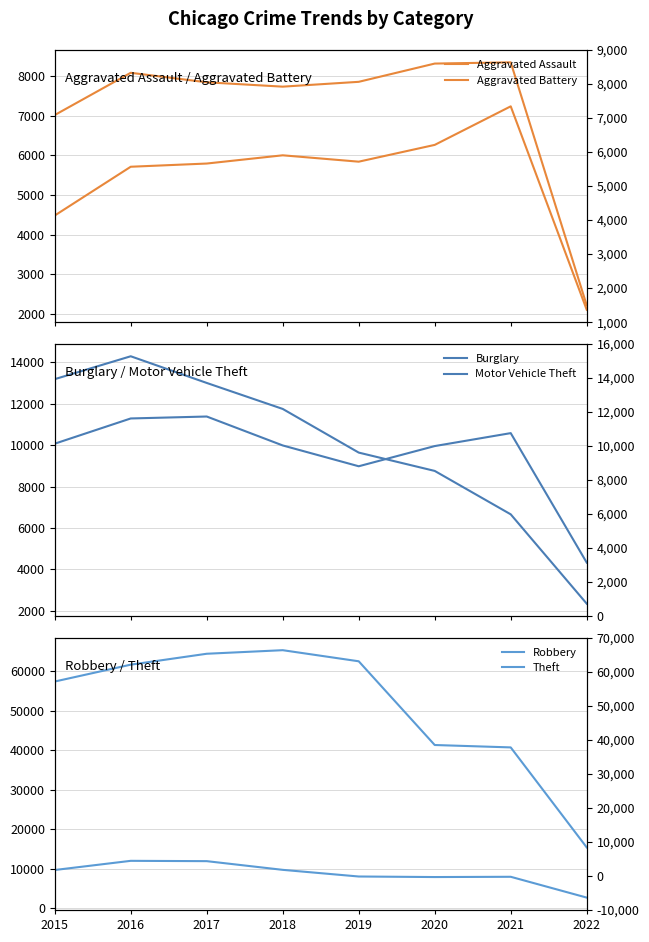

Does the chart display data point markers on the line(s)?

No